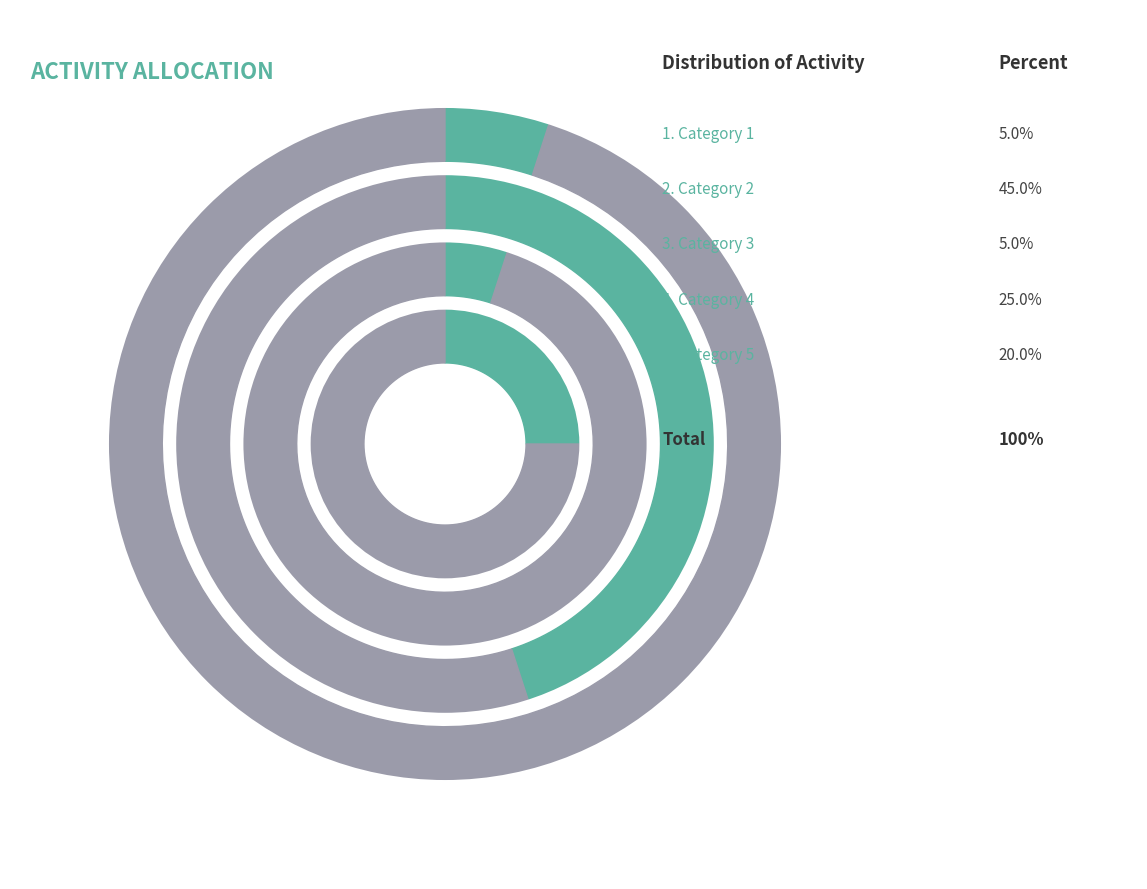

The 2 slice represents 1% of the pie. True or false?

False